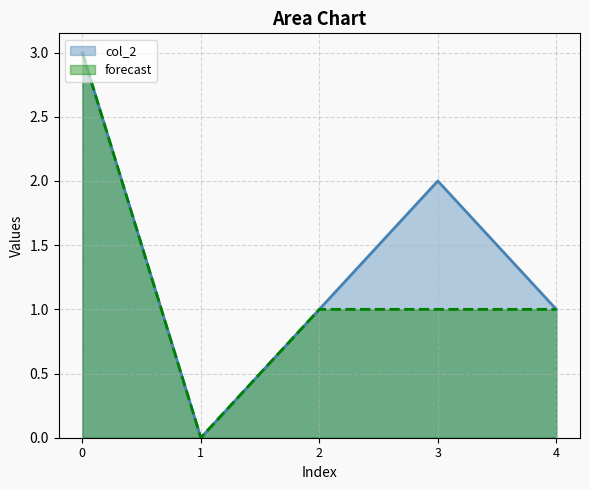

Reading left to right, list all the values displayed in this chart.

col_2: 0=3	1=0	2=1	3=2	4=1
col_1: 0=3	1=0	2=1	3=1	4=1